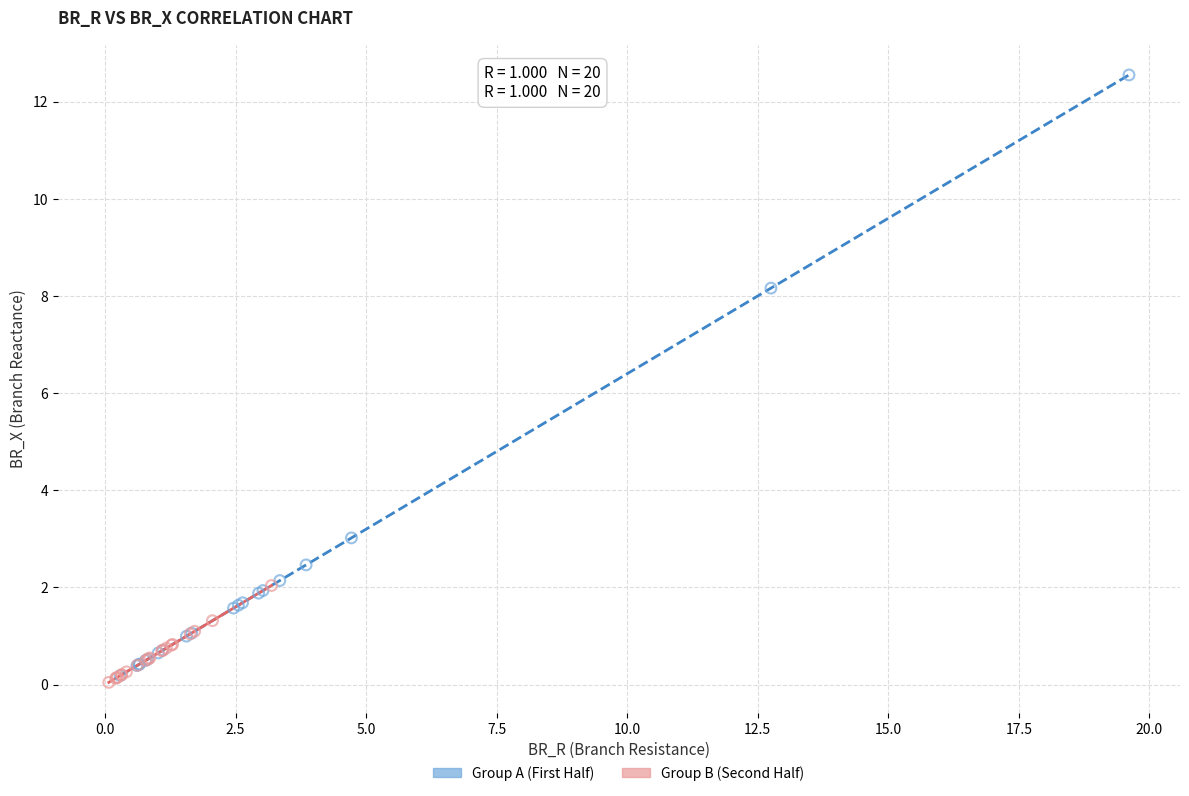

What are all the series names shown in the legend?

Group A (First Half), Group B (Second Half)